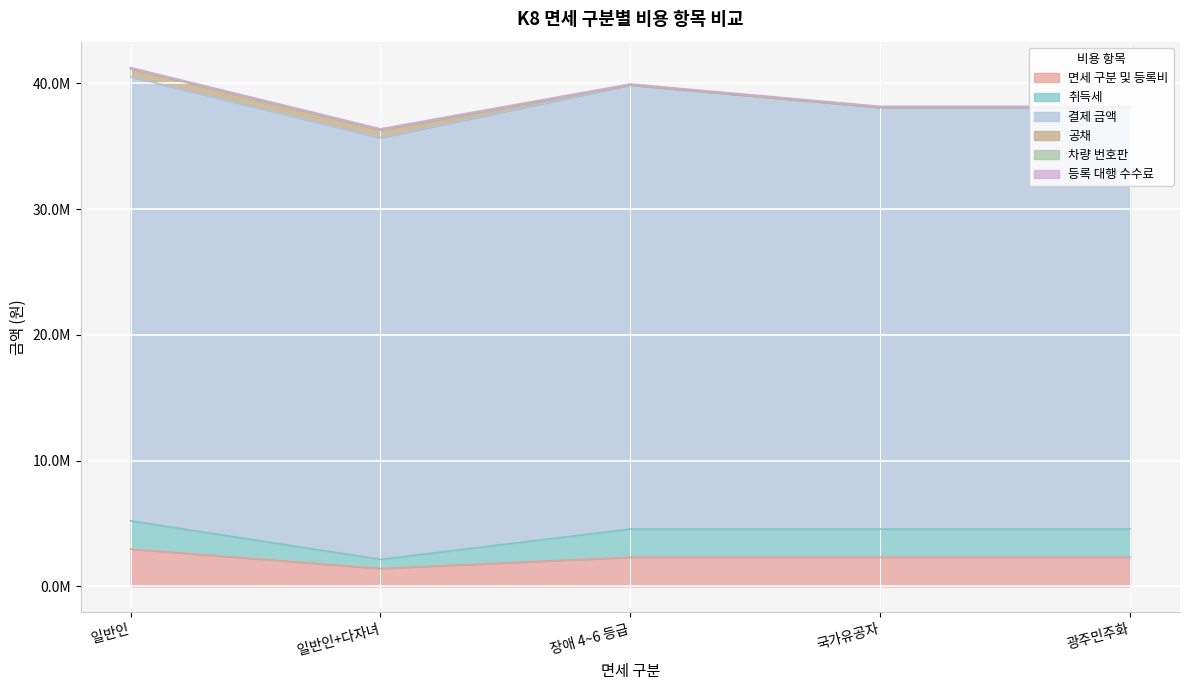

At which label does 결제 금액 reach its peak?

일반인